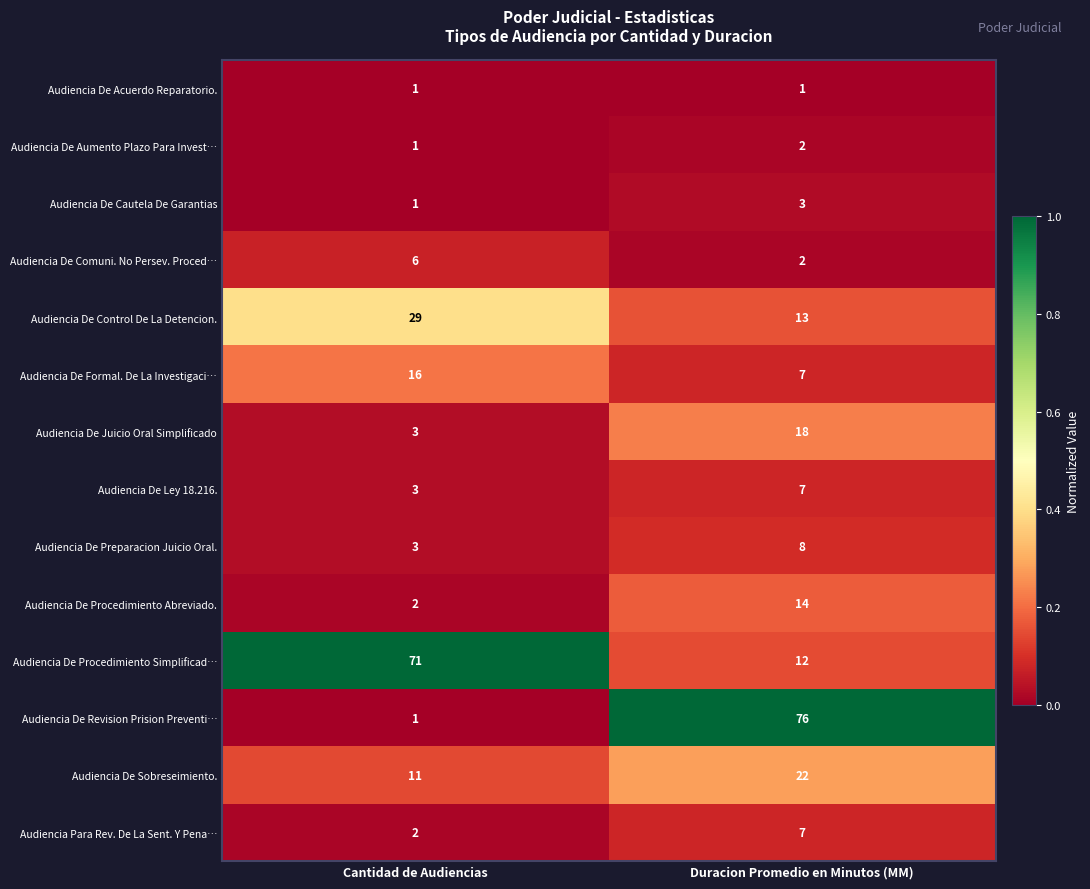

Is it true that Audiencia De Control De La Detencion. equals 29 at Cantidad de Audiencias?

True